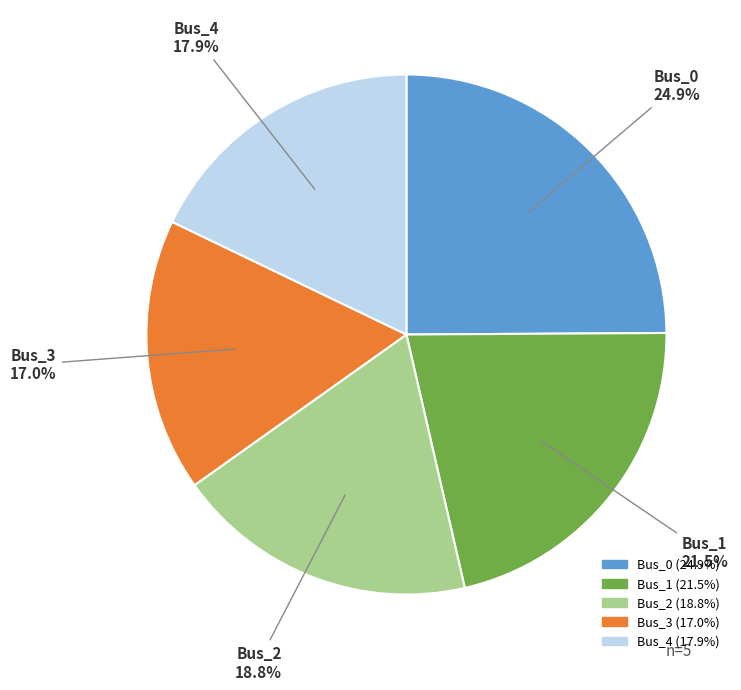

To the nearest percent, what is the combined percentage of Bus_2 and Bus_4?

37%